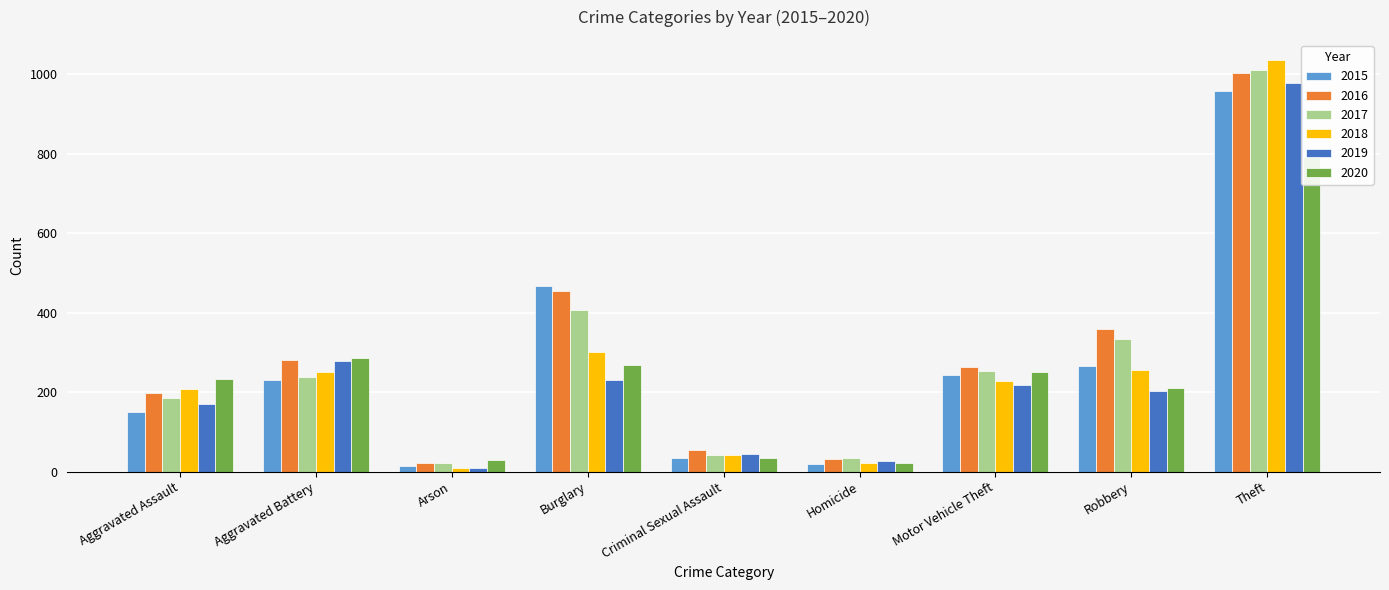

What is the sum of all 2020 values?

2126